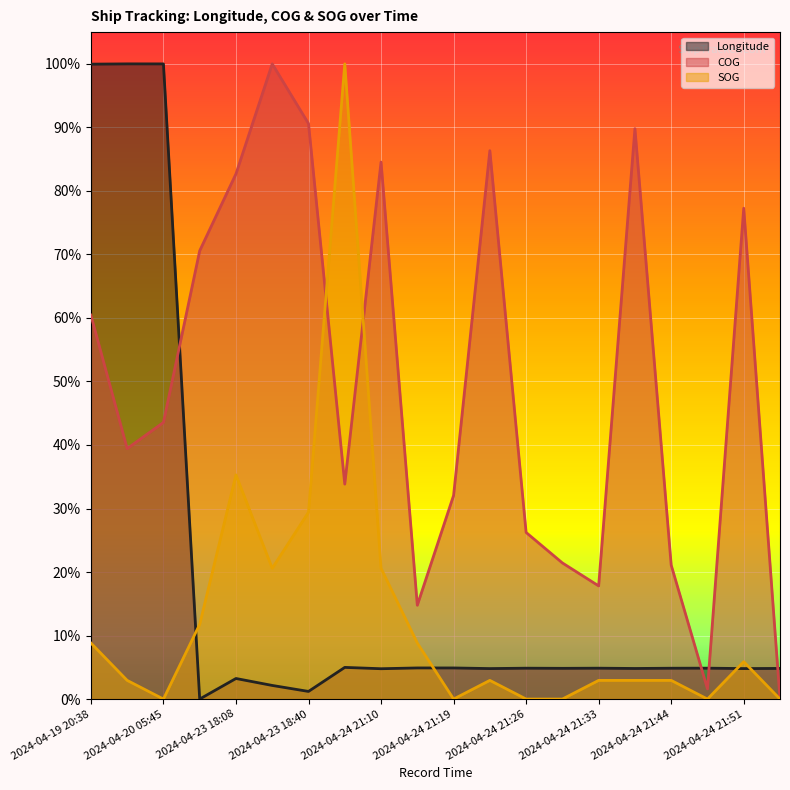

Reading left to right, transcribe all the data shown in this chart.

Longitude: 2024-04-19 20:38=1.0	2024-04-19 20:52=1.0	2024-04-20 05:45=1.0	2024-04-23 07:10=0.0	2024-04-23 18:08=0.0	2024-04-23 18:26=0.0	2024-04-23 18:40=0.0	2024-04-24 21:06=0.0	2024-04-24 21:10=0.0	2024-04-24 21:15=0.0	2024-04-24 21:19=0.0	2024-04-24 21:22=0.0	2024-04-24 21:26=0.0	2024-04-24 21:31=0.0	2024-04-24 21:33=0.0	2024-04-24 21:37=0.0	2024-04-24 21:44=0.0	2024-04-24 21:47=0.0	2024-04-24 21:51=0.0	2024-04-24 21:53=0.0
COG: 2024-04-19 20:38=0.6	2024-04-19 20:52=0.4	2024-04-20 05:45=0.4	2024-04-23 07:10=0.7	2024-04-23 18:08=0.8	2024-04-23 18:26=1.0	2024-04-23 18:40=0.9	2024-04-24 21:06=0.3	2024-04-24 21:10=0.8	2024-04-24 21:15=0.1	2024-04-24 21:19=0.3	2024-04-24 21:22=0.9	2024-04-24 21:26=0.3	2024-04-24 21:31=0.2	2024-04-24 21:33=0.2	2024-04-24 21:37=0.9	2024-04-24 21:44=0.2	2024-04-24 21:47=0.0	2024-04-24 21:51=0.8	2024-04-24 21:53=0.0
SOG: 2024-04-19 20:38=0.1	2024-04-19 20:52=0.0	2024-04-20 05:45=0.0	2024-04-23 07:10=0.1	2024-04-23 18:08=0.4	2024-04-23 18:26=0.2	2024-04-23 18:40=0.3	2024-04-24 21:06=1.0	2024-04-24 21:10=0.2	2024-04-24 21:15=0.1	2024-04-24 21:19=0.0	2024-04-24 21:22=0.0	2024-04-24 21:26=0.0	2024-04-24 21:31=0.0	2024-04-24 21:33=0.0	2024-04-24 21:37=0.0	2024-04-24 21:44=0.0	2024-04-24 21:47=0.0	2024-04-24 21:51=0.1	2024-04-24 21:53=0.0